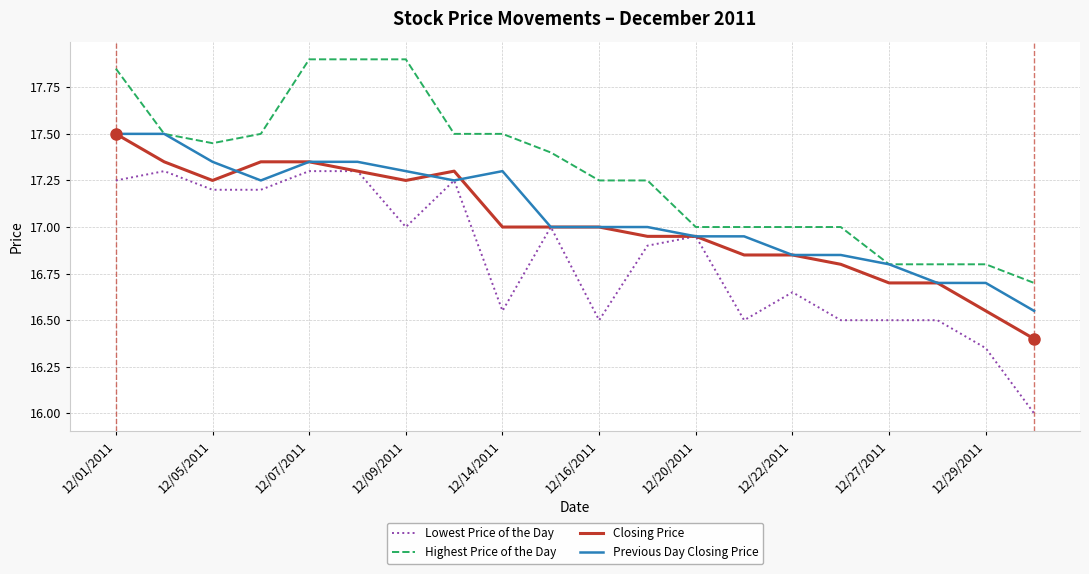

Which series has the largest range (max minus min)?

Lowest Price of the Day